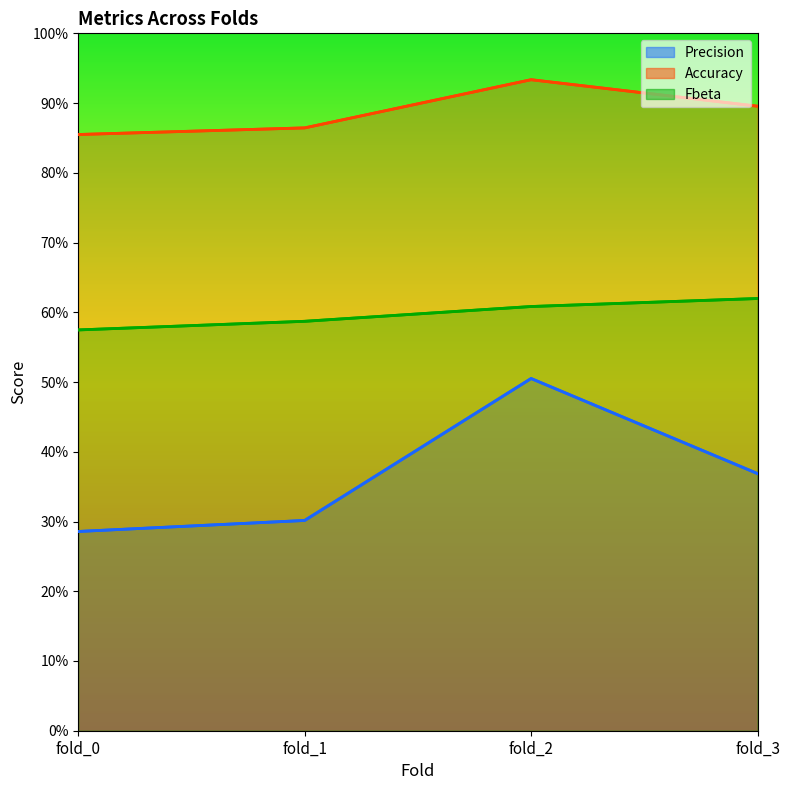

How many distinct data groups are displayed?

3